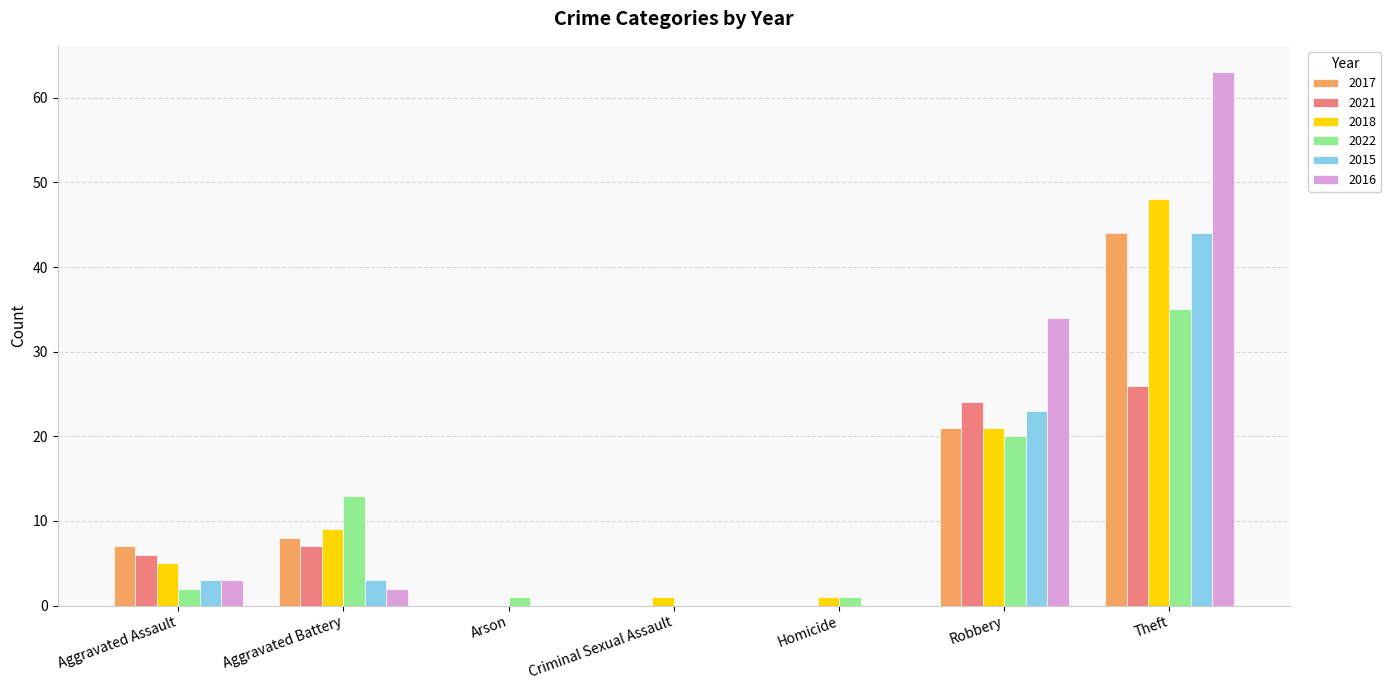

What is the maximum value for 2022?

35